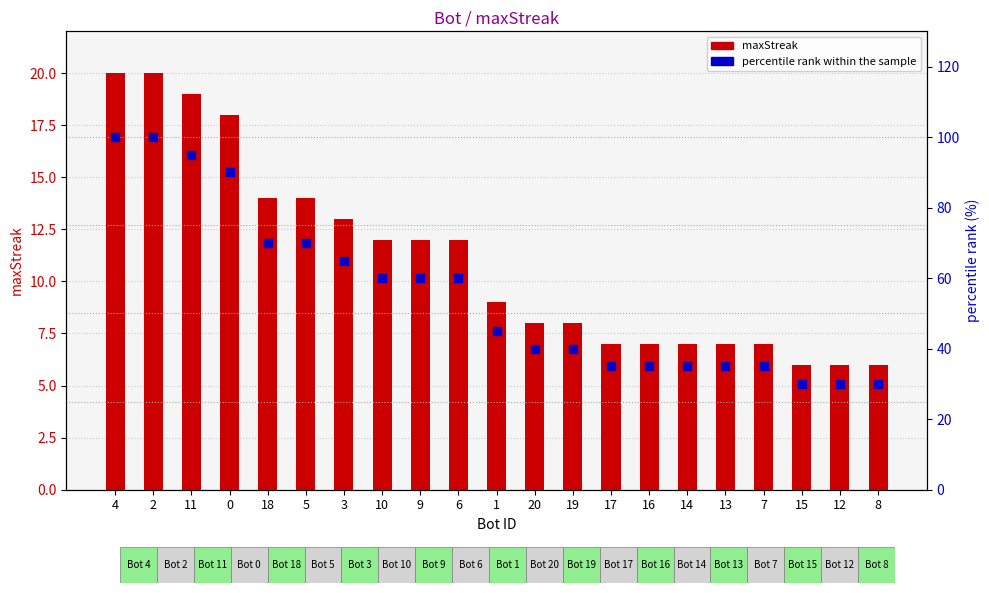

Which series contains the highest Y value?

percentile rank within the sample